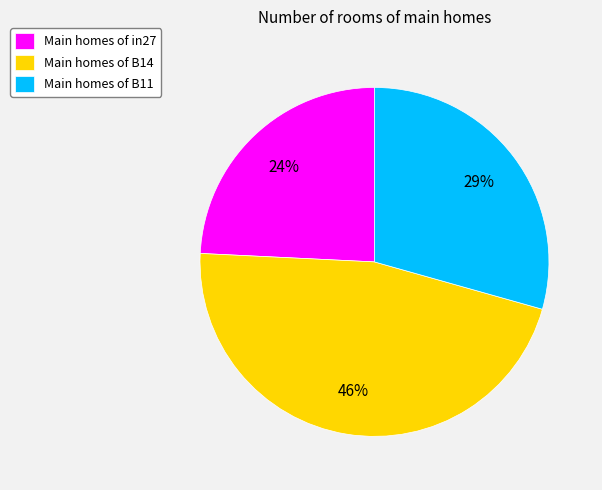

Which slice is the largest?

Main homes of B14